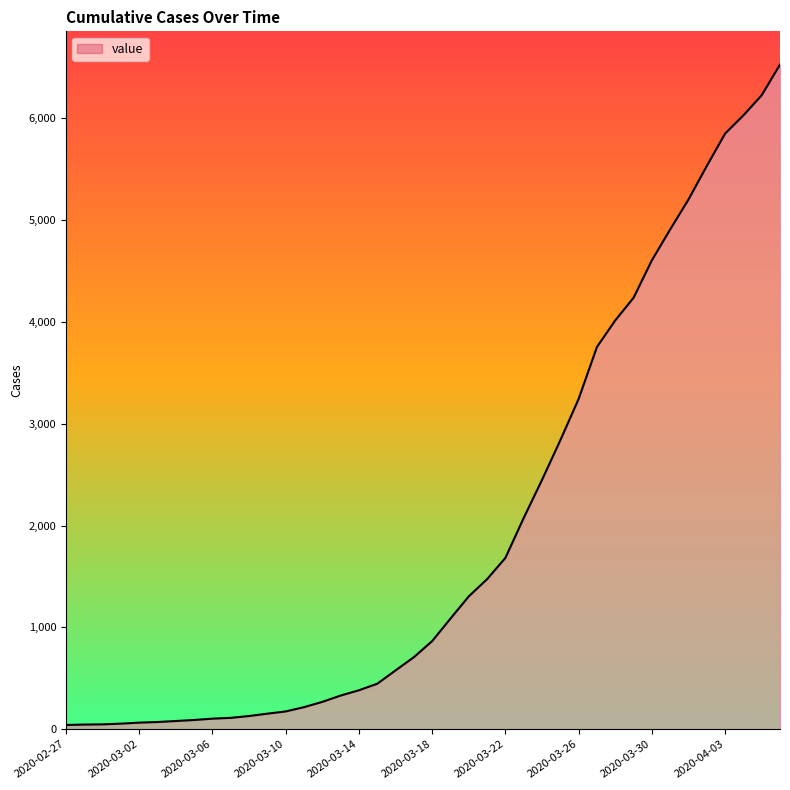

What is the greatest value displayed?

6527